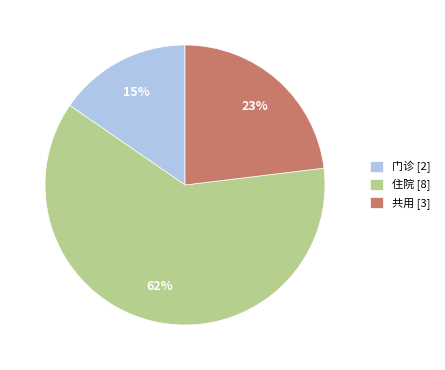

To the nearest percent, what is the average slice percentage?

33%